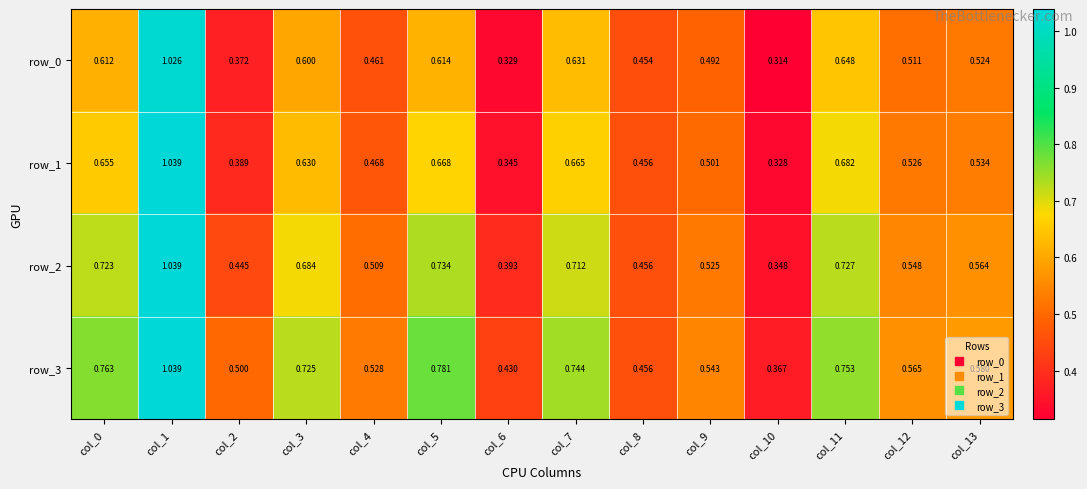

What is the total value across all series at col_5?

2.8